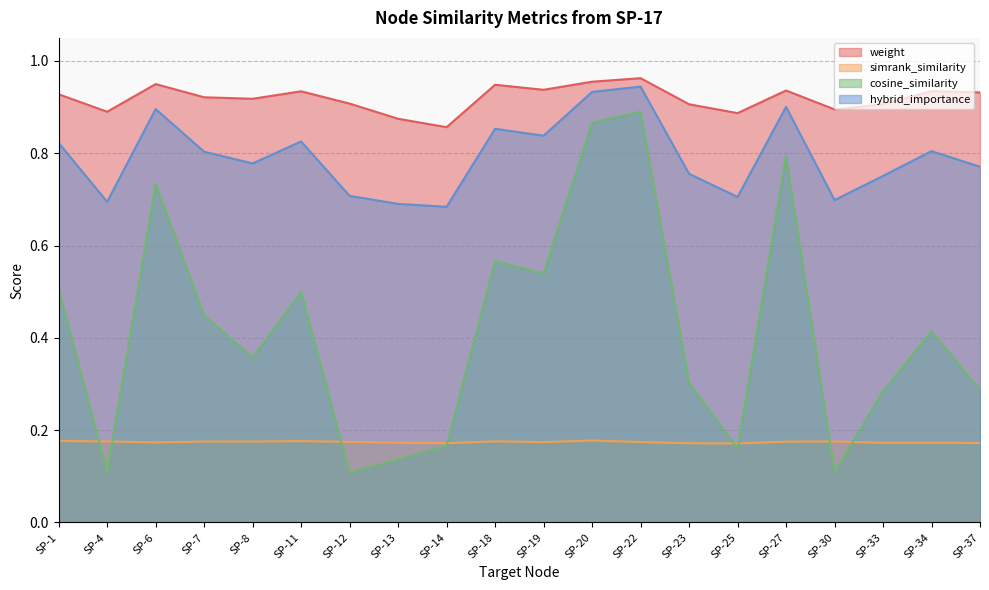

Reading left to right, transcribe all the data shown in this chart.

weight: 0.9	0.9	0.9	0.9	0.9	0.9	0.9	0.9	0.9	0.9	0.9	1.0	1.0	0.9	0.9	0.9	0.9	0.9	0.9	0.9
simrank_similarity: 0.2	0.2	0.2	0.2	0.2	0.2	0.2	0.2	0.2	0.2	0.2	0.2	0.2	0.2	0.2	0.2	0.2	0.2	0.2	0.2
cosine_similarity: 0.5	0.1	0.7	0.4	0.4	0.5	0.1	0.1	0.2	0.6	0.5	0.9	0.9	0.3	0.2	0.8	0.1	0.3	0.4	0.3
hybrid_importance: 0.8	0.7	0.9	0.8	0.8	0.8	0.7	0.7	0.7	0.9	0.8	0.9	0.9	0.8	0.7	0.9	0.7	0.8	0.8	0.8